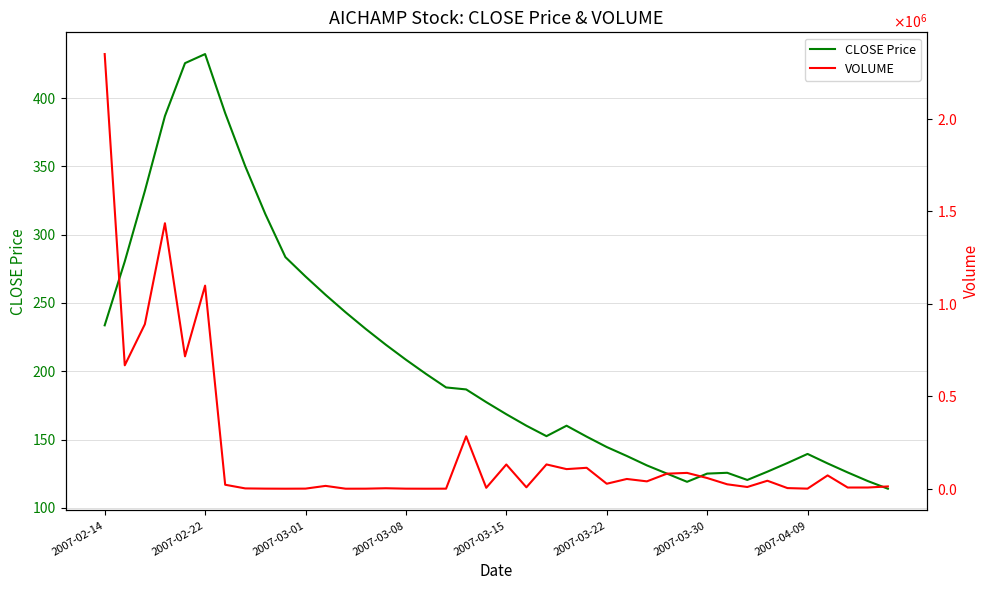

Which series has the widest spread of values?

VOLUME